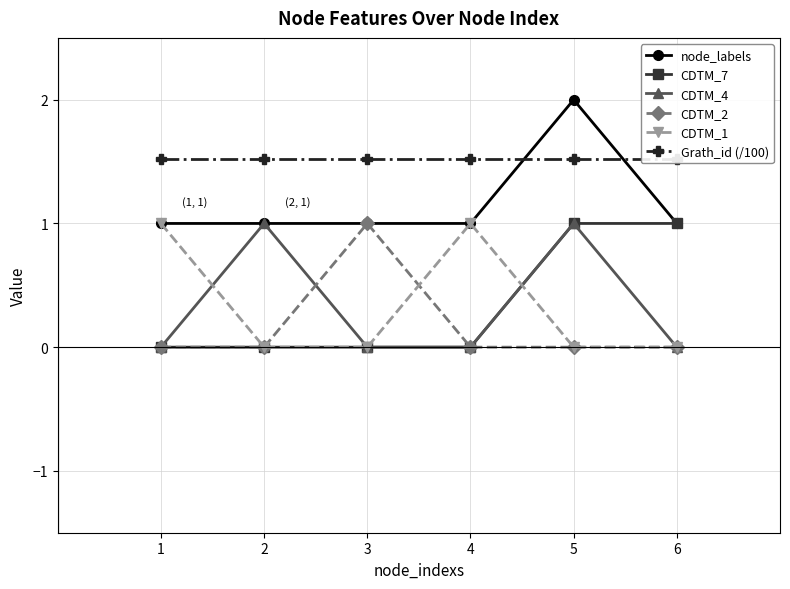

True or false: node_labels has more than 2 points higher than both neighbors.

False